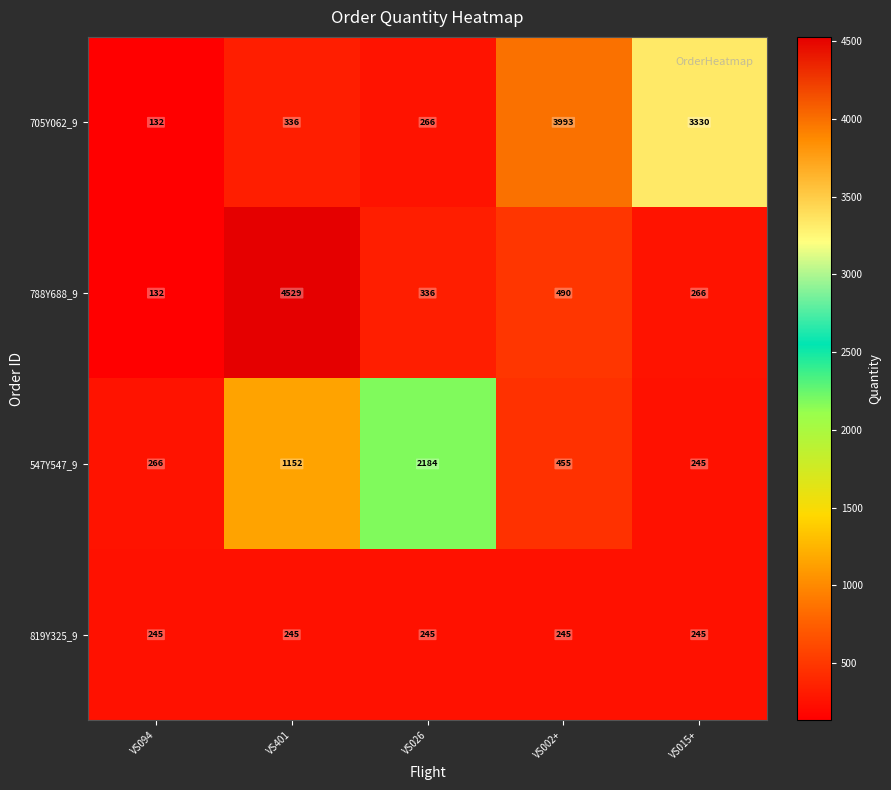

Rank the series by their average value, from highest to lowest.

705Y062_9, 788Y688_9, 547Y547_9, 819Y325_9